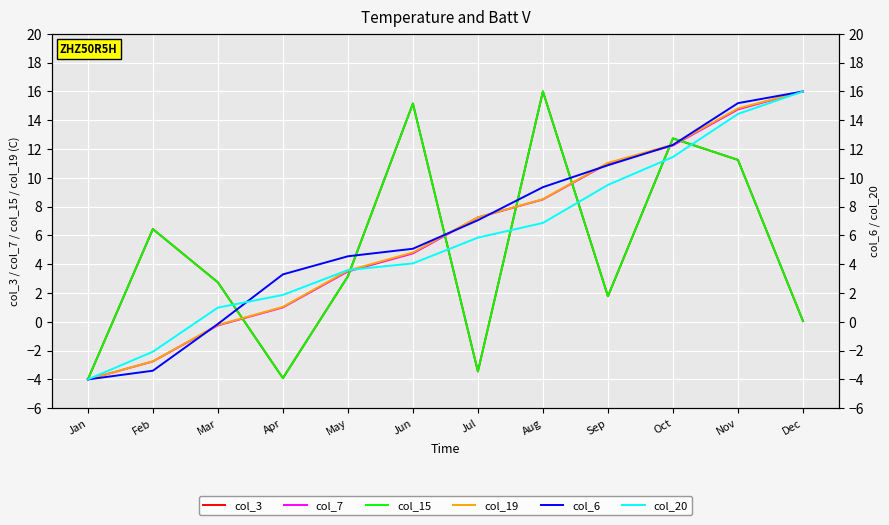

Which has a higher value, Sep or Jan?

Sep